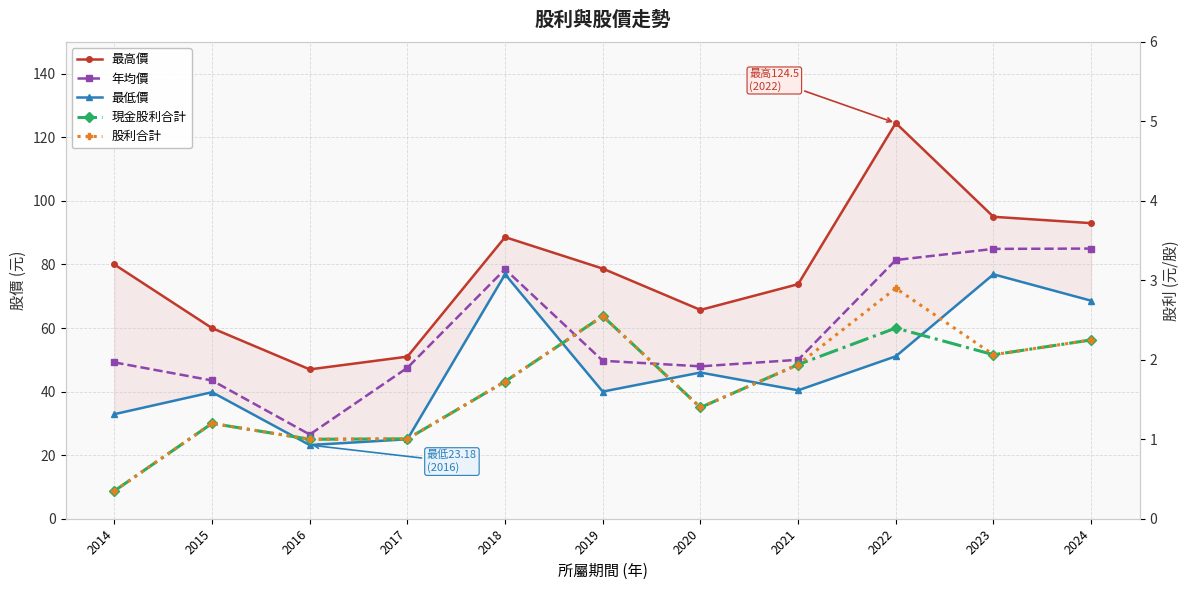

Which series has the largest total across all categories?

最高價